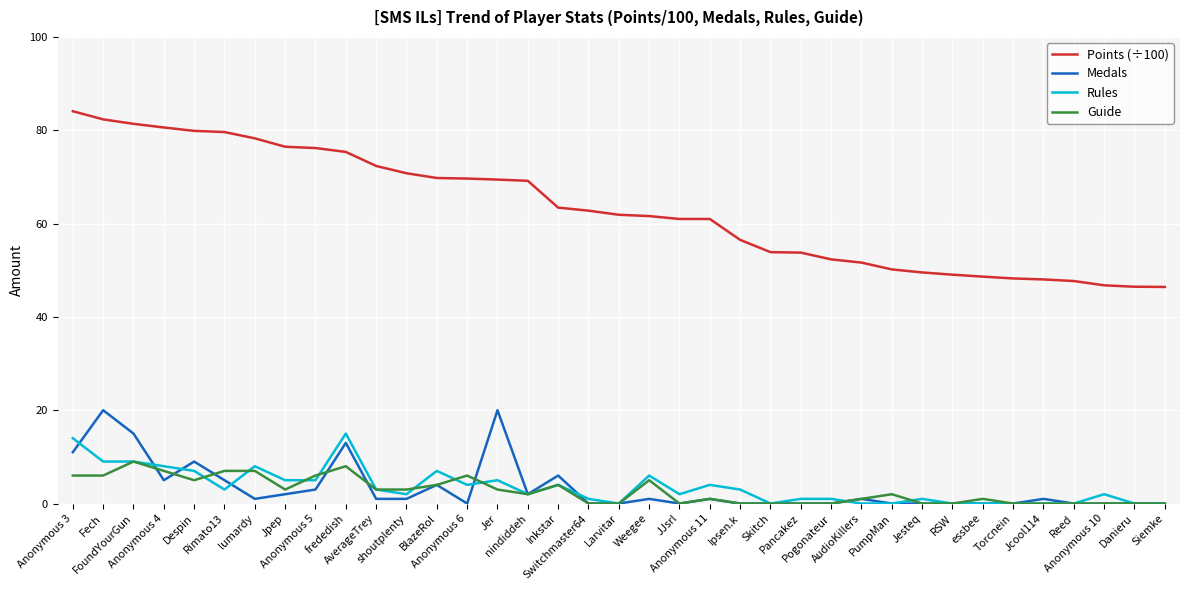

Which series has the largest range (max minus min)?

Points (÷100)